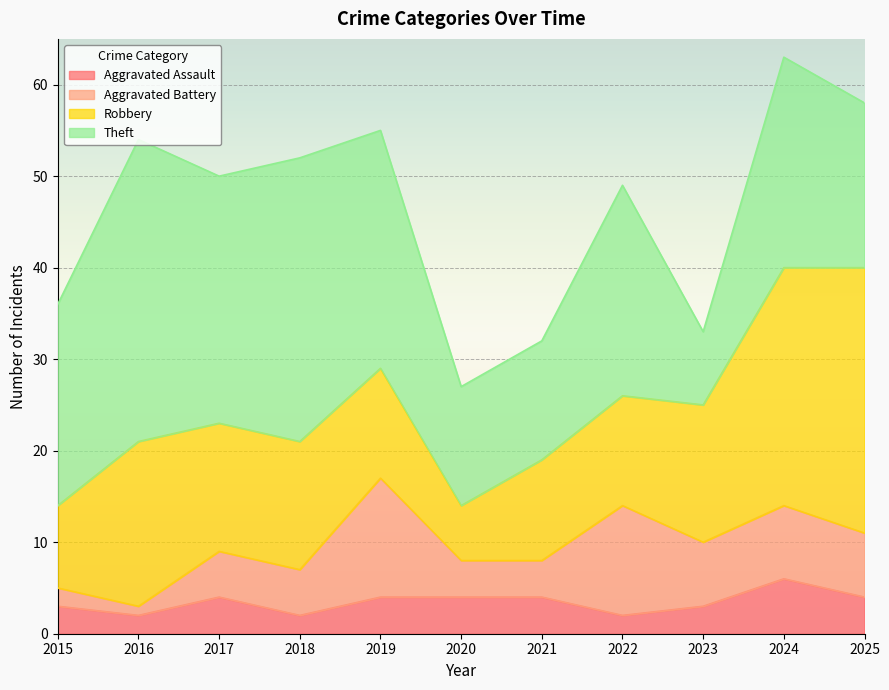

What is the value of the Robbery point at the 9th from the left?

15